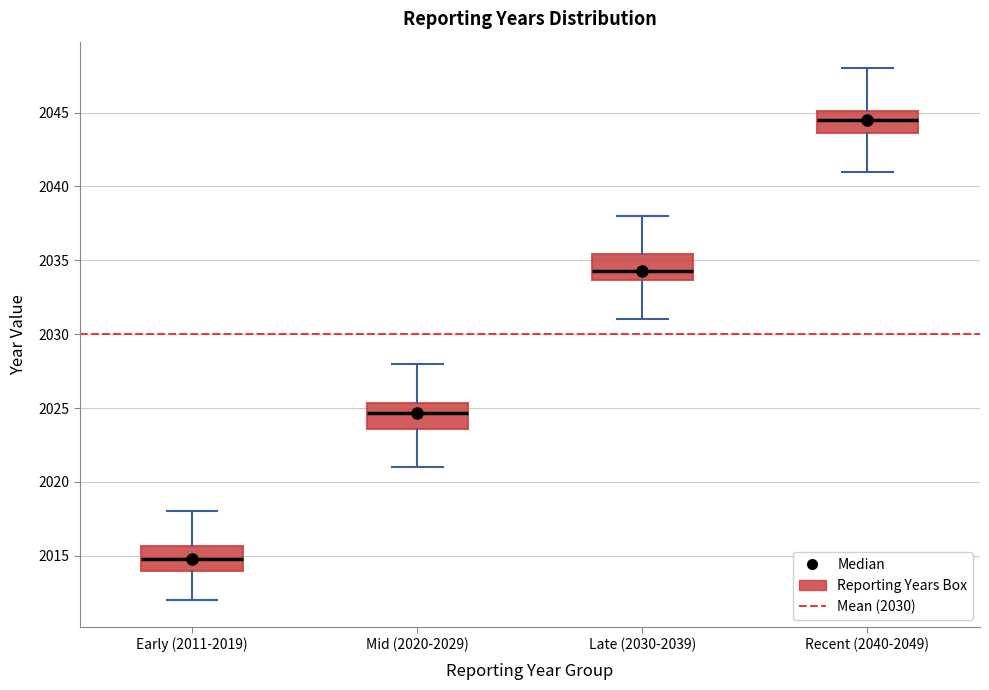

Which box has the lowest median line?

Early (2011-2019)